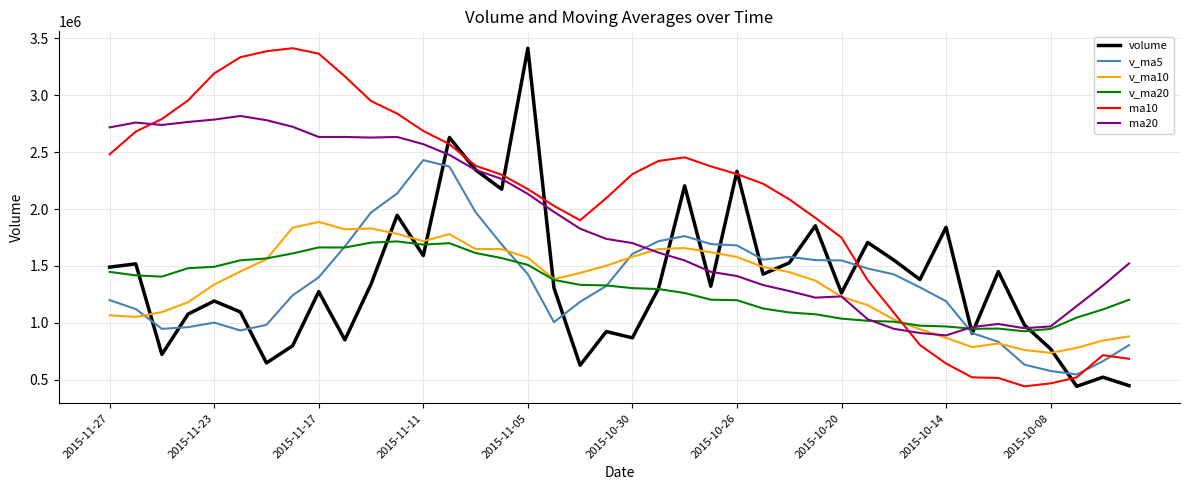

In volume, how many points are lower than both neighbors (excluding endpoints)?

13